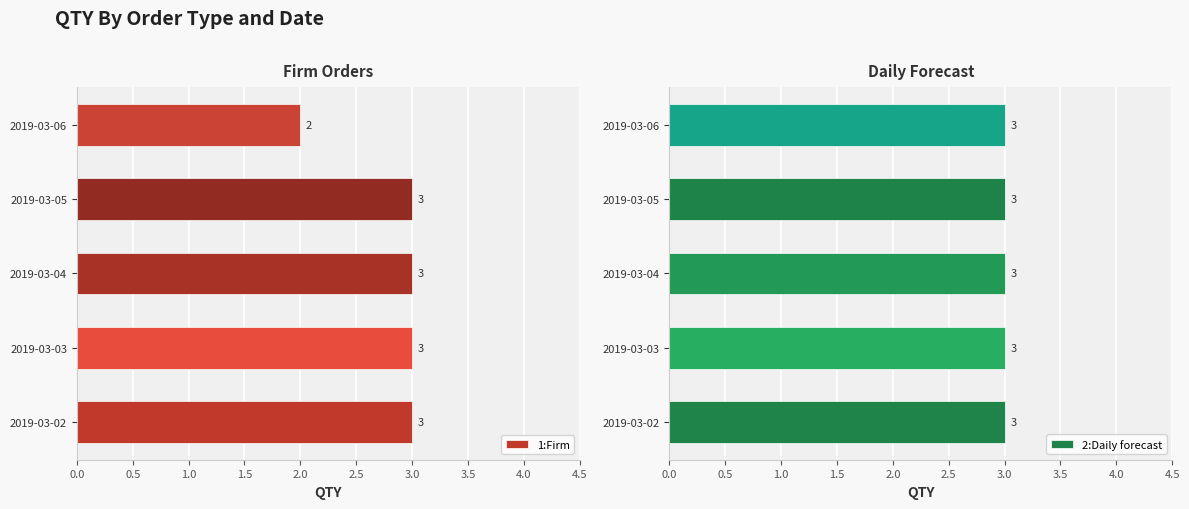

What are all the series names shown in the legend?

1:Firm, 2:Daily forecast